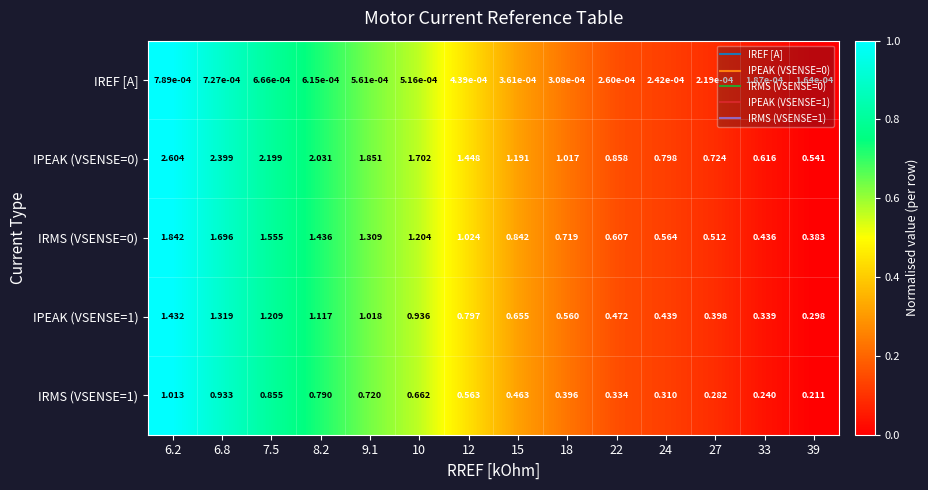

Is the value of IRMS (VSENSE=0) at 27 greater than the value of IREF [A] at 24?

Yes